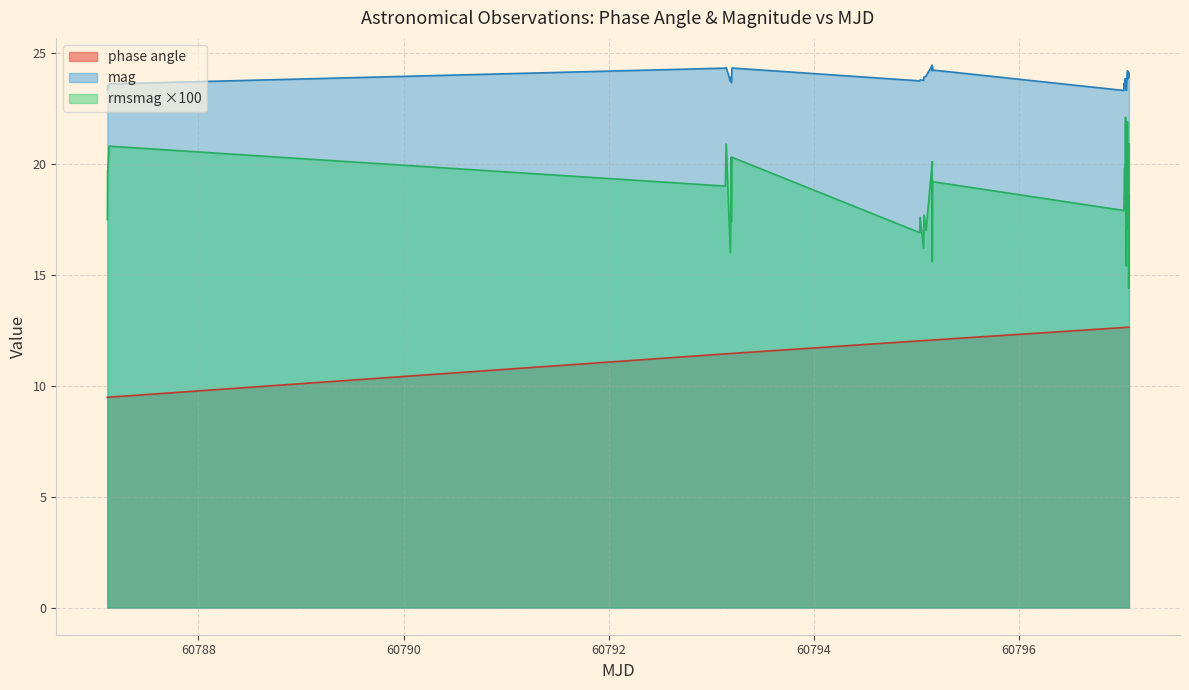

Which series has the largest total across all categories?

mag